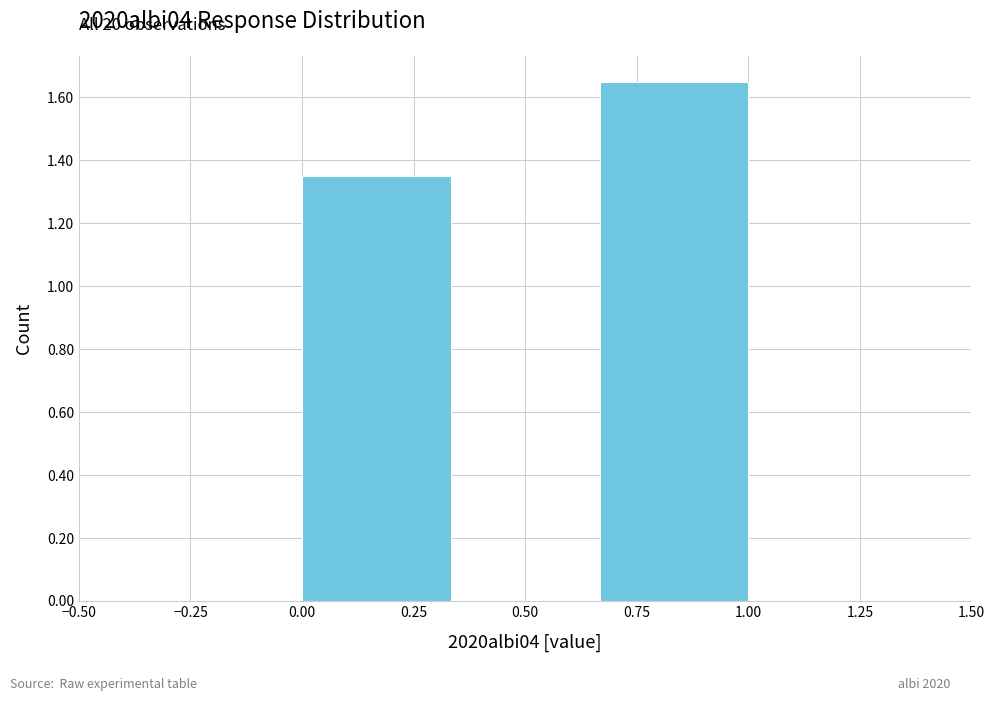

Over which range of the x-axis is the bar tallest?

0.65 to 1.00